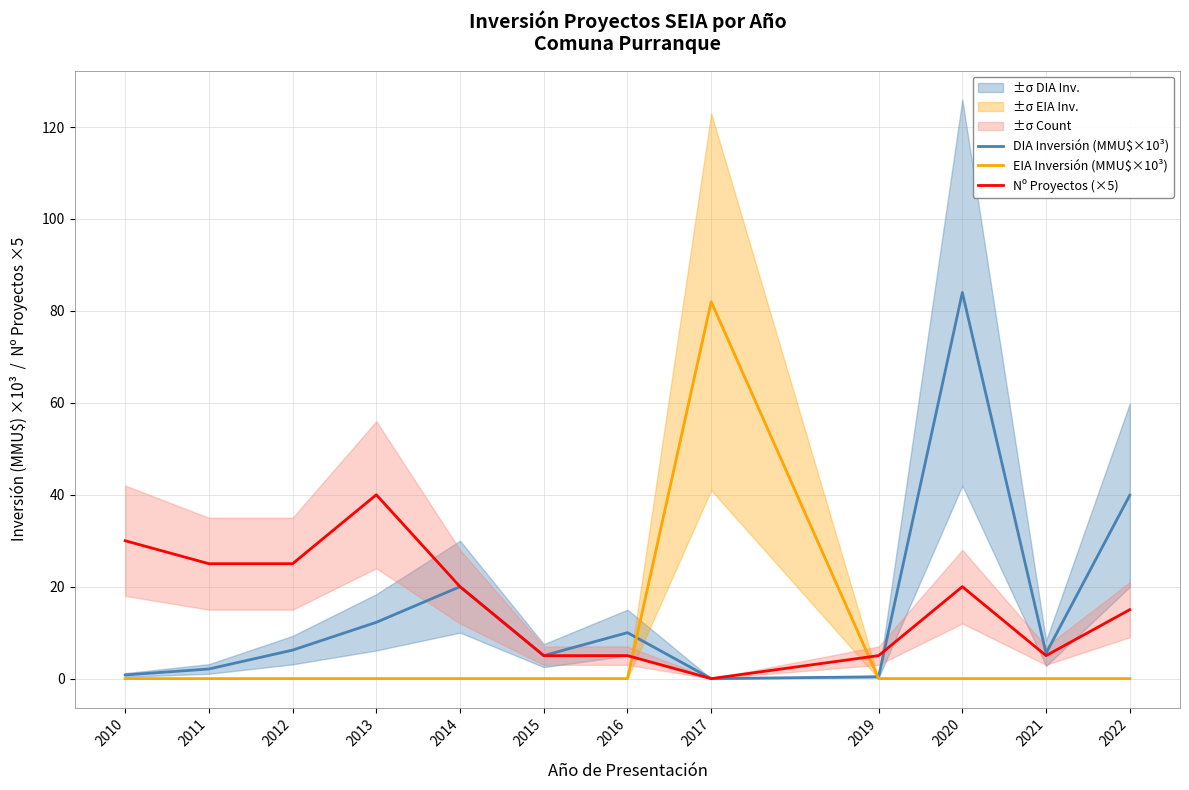

Reading left to right, transcribe all the data shown in this chart.

DIA Inversión (MMU$×10³): 0.8	2.1	6.2	12.2	20.0	5.0	10.0	0.0	0.4	84.0	5.5	39.9
EIA Inversión (MMU$×10³): 0.0	0.0	0.0	0.0	0.0	0.0	0.0	82.0	0.0	0.0	0.0	0.0
Nº Proyectos (×5): 30.0	25.0	25.0	40.0	20.0	5.0	5.0	0.0	5.0	20.0	5.0	15.0